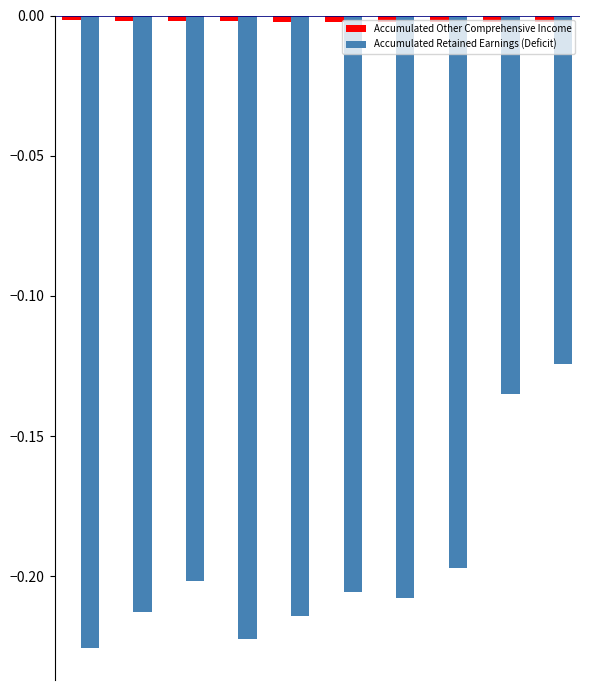

Which series has the widest spread of values?

Accumulated Retained Earnings (Deficit)